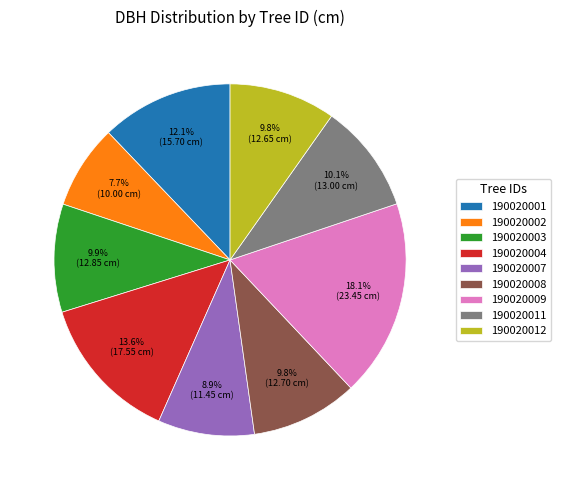

Combined, do 190020003 and 190020001 account for over 50%?

No